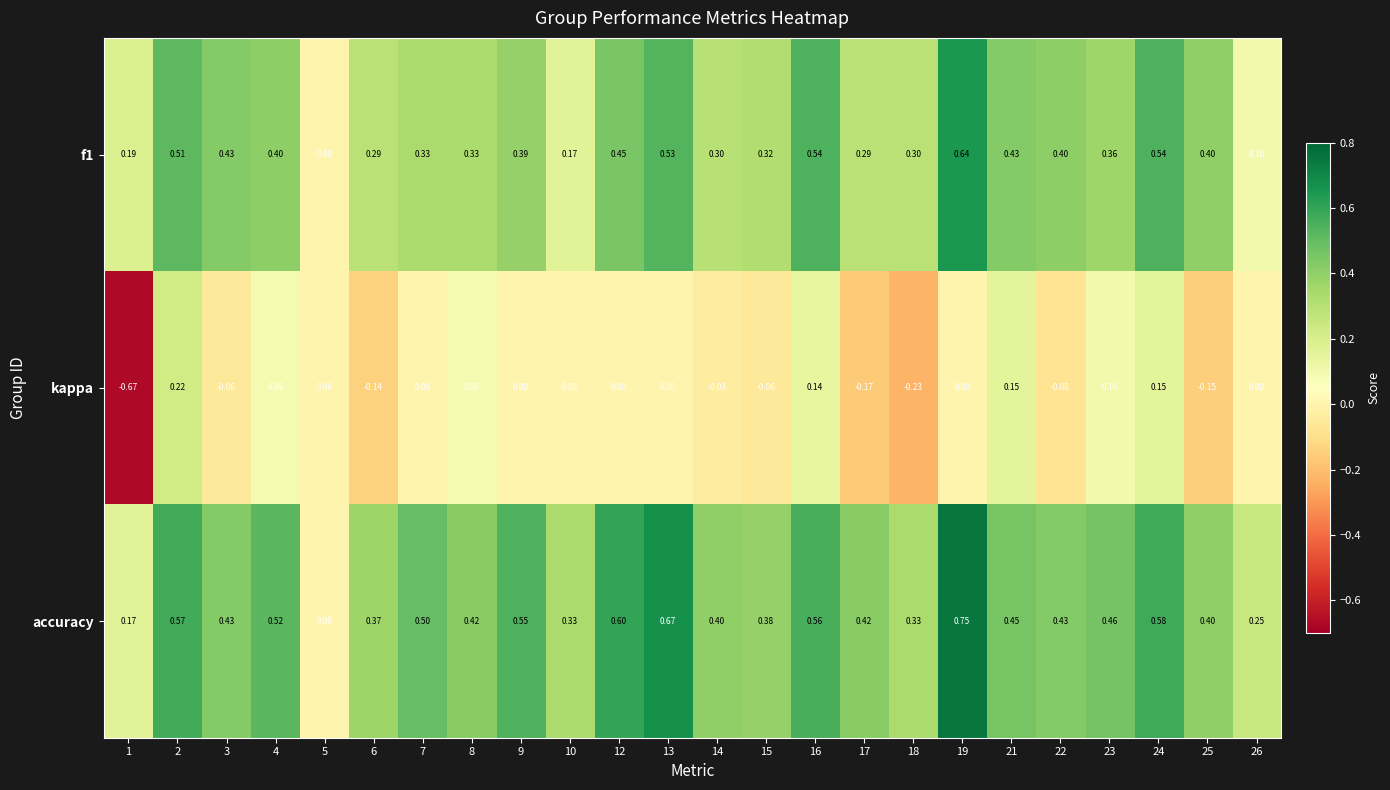

Which series changed the most between 2 and 7?

kappa